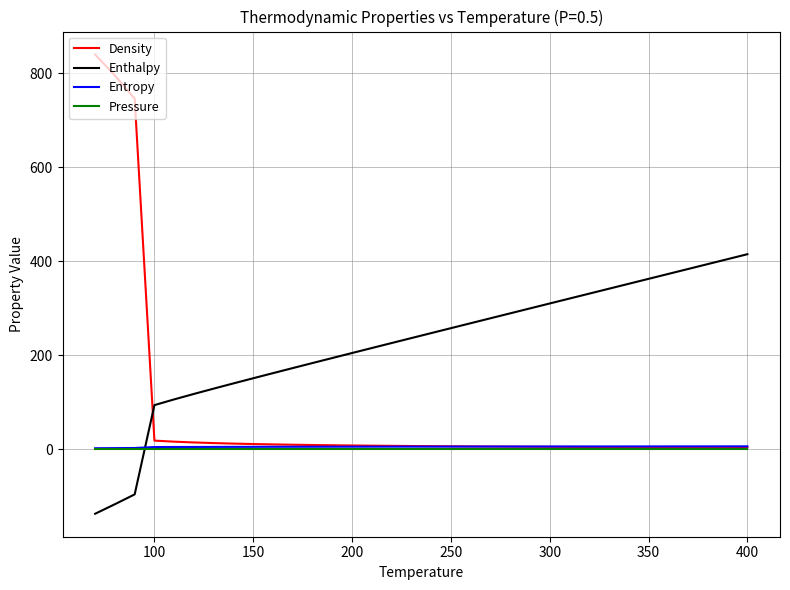

How many times do Enthalpy and Entropy cross each other?

1